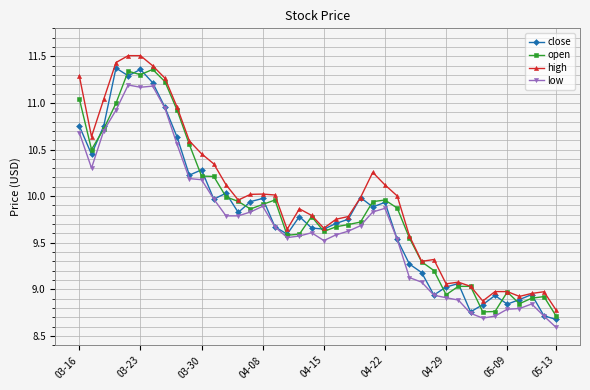

What is the value of the high point at the 5th from the left?

11.5